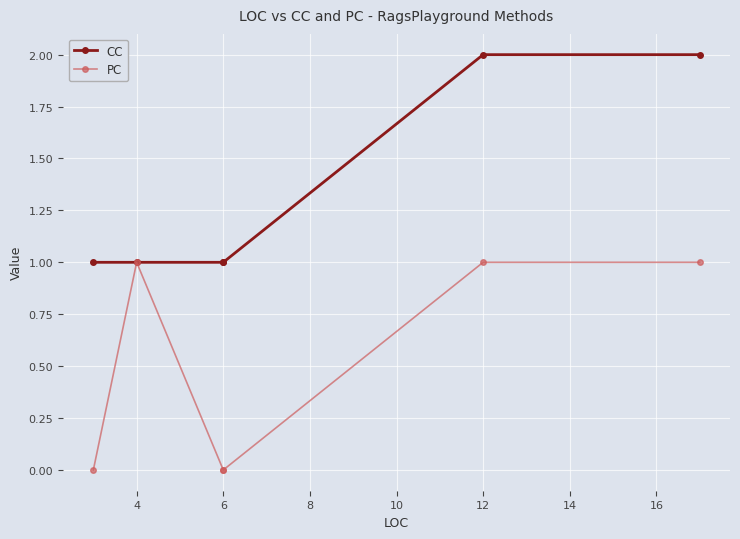

Rank the series by their maximum value, from lowest to highest.

PC, CC